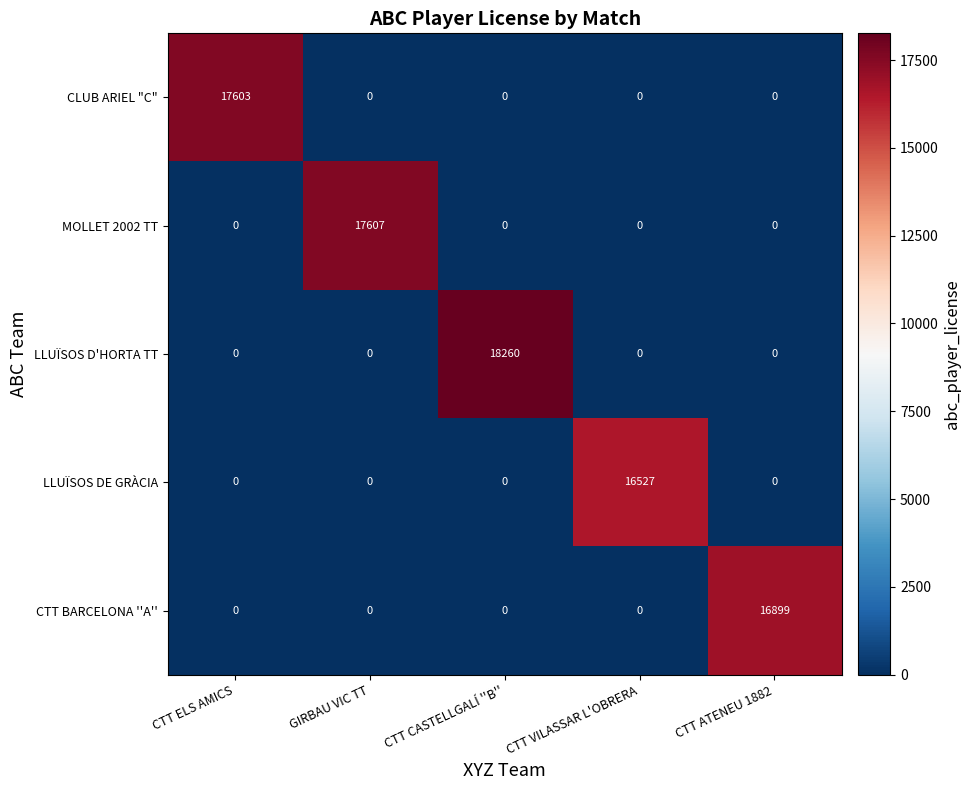

Rank the series by their maximum value, from highest to lowest.

LLUÏSOS D'HORTA TT, MOLLET 2002 TT, CLUB ARIEL "C", CTT BARCELONA ''A'', LLUÏSOS DE GRÀCIA